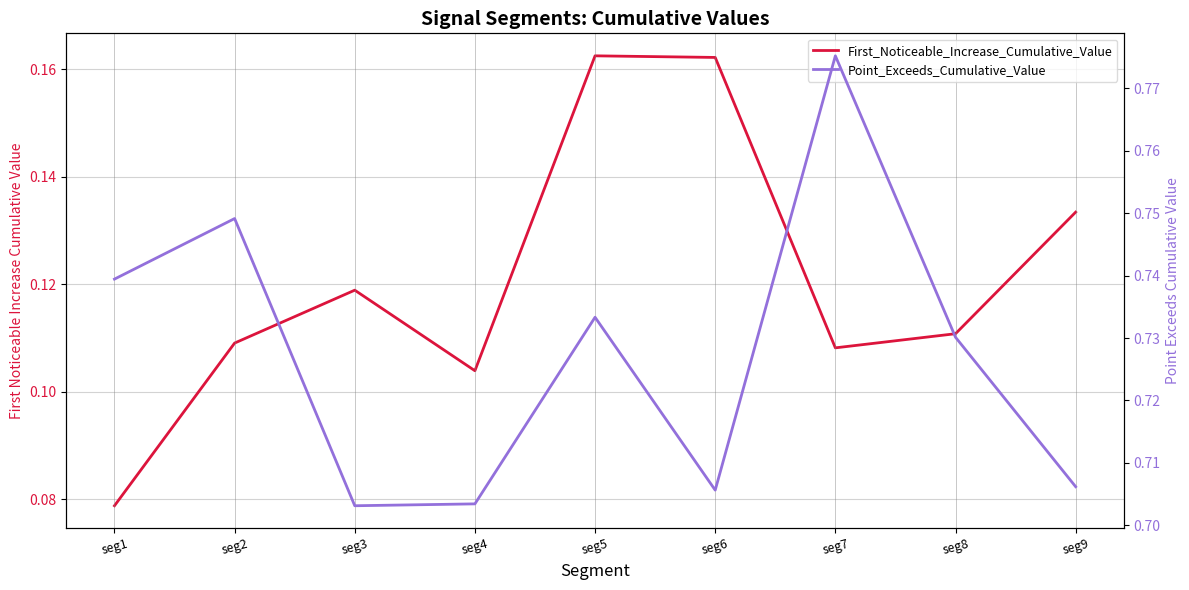

True or false: Point_Exceeds_Cumulative_Value and First_Noticeable_Increase_Cumulative_Value cross at least once.

False